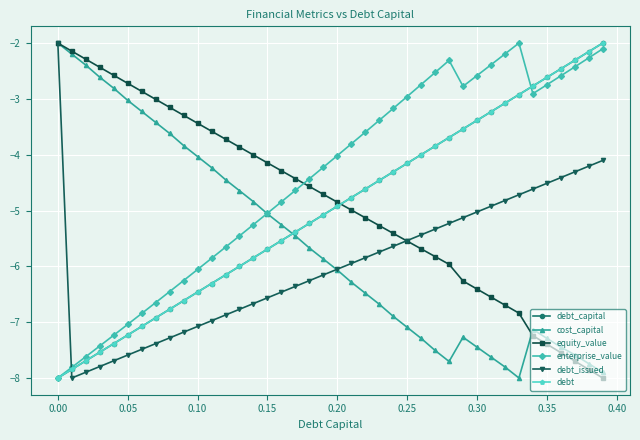

What is the difference between the maximum and second lowest values in the debt_capital series?

5.8